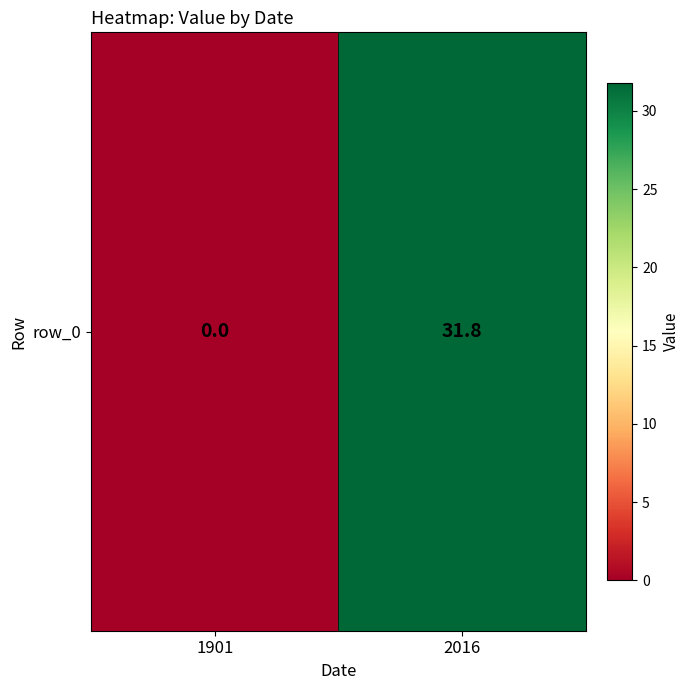

Rank the categories by value from highest to lowest.

2016, 1901